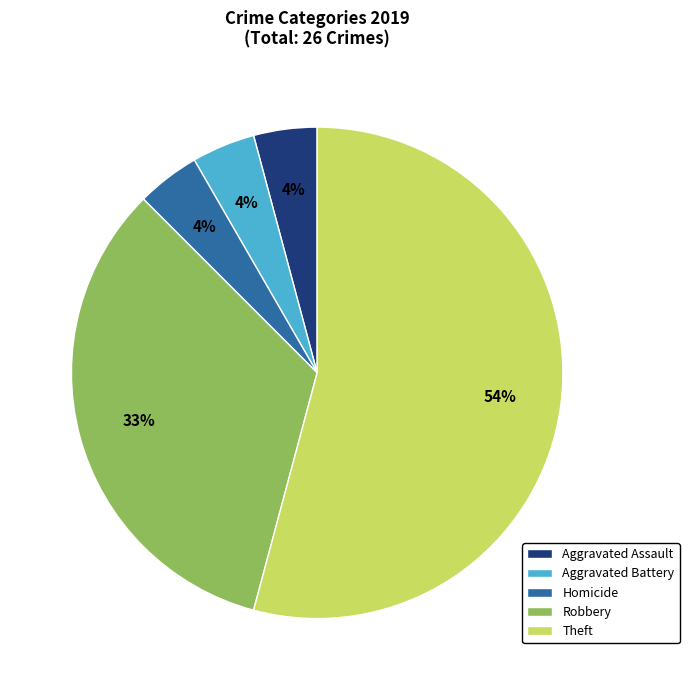

Do Homicide and Robbery together represent more than half of the pie?

No